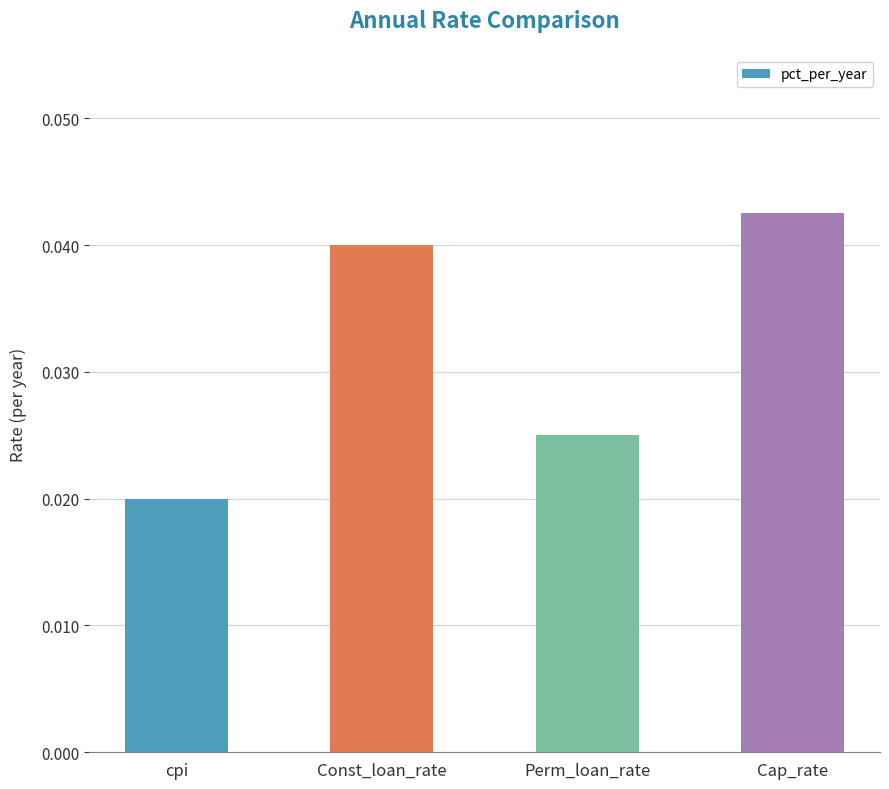

What position from the left is Perm_loan_rate?

3